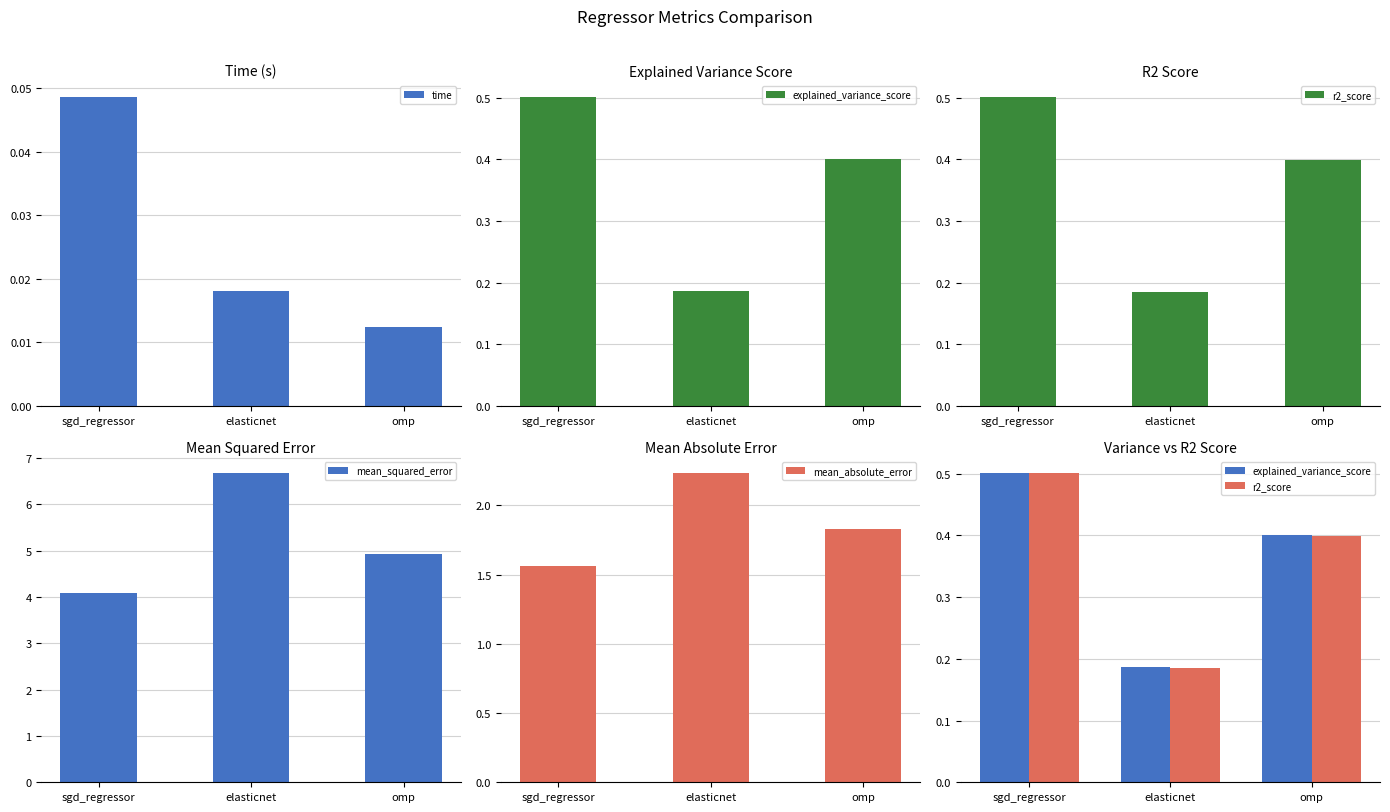

At how many categories does at least one series exceed 0?

3